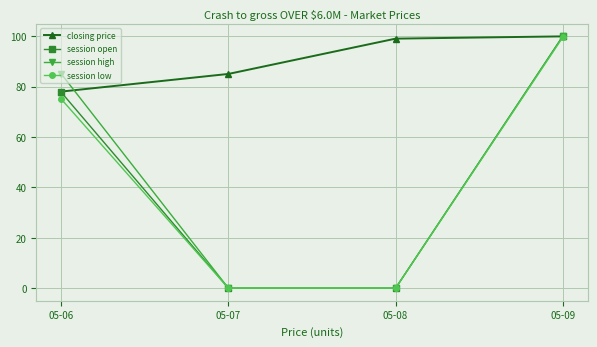

The value of session open at 05-07 is 0.0. True or false?

True